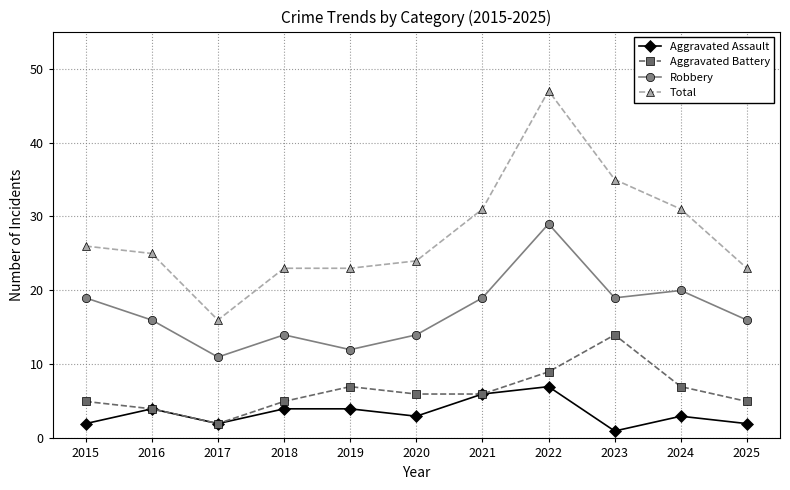

True or false: Aggravated Battery has more than 1 interior local peaks.

True